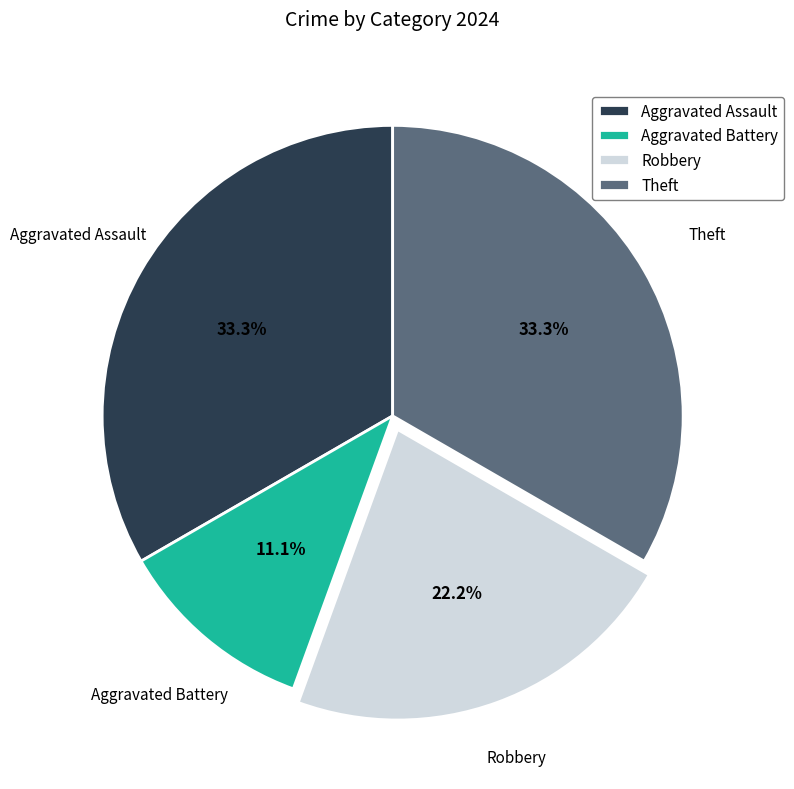

Is there a majority slice in this chart?

No